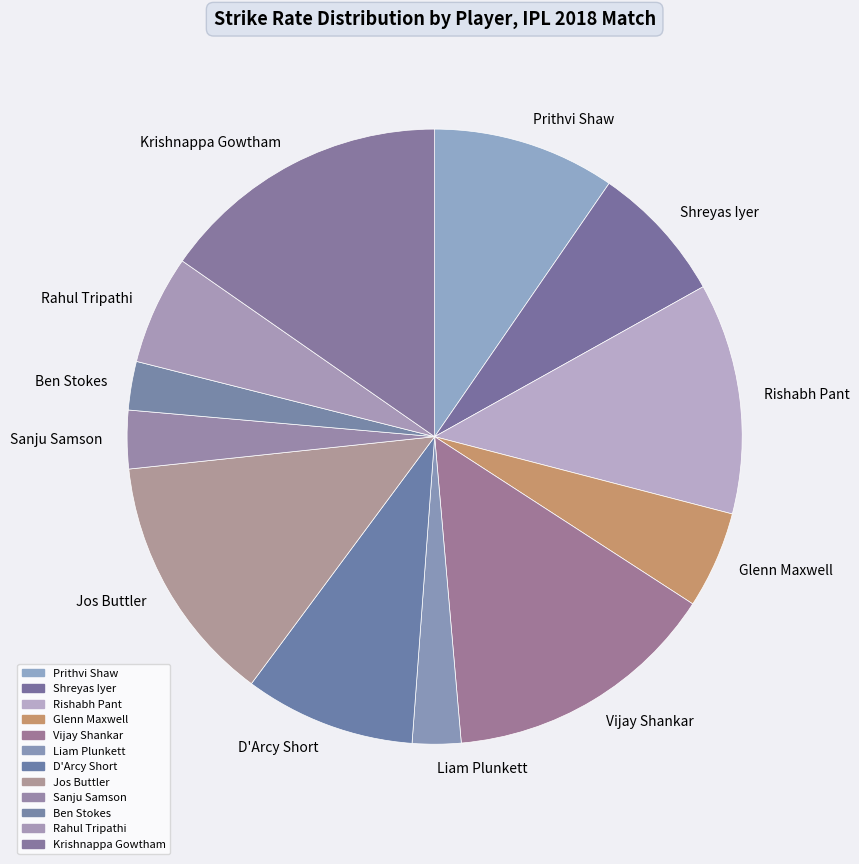

How many segments does this pie chart have?

12